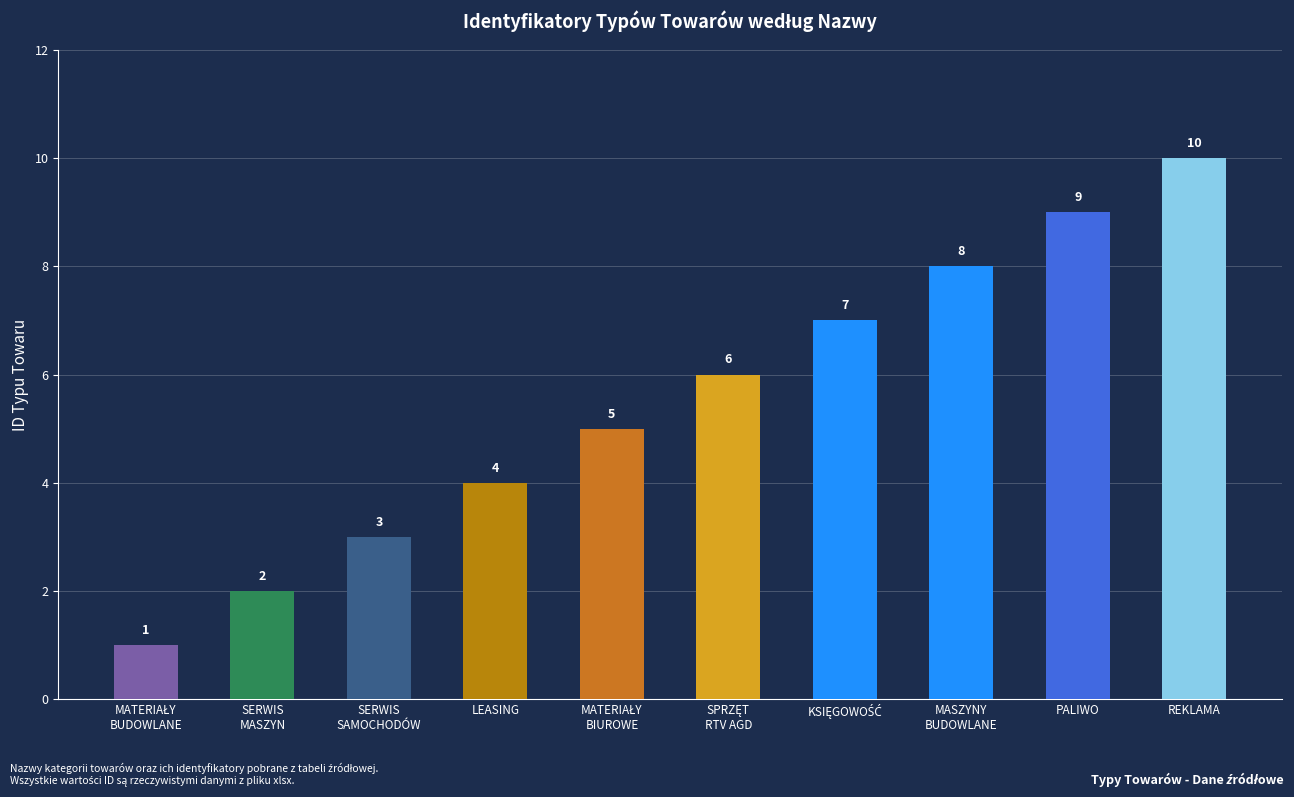

What is the value of the 3rd bar from the left?

3